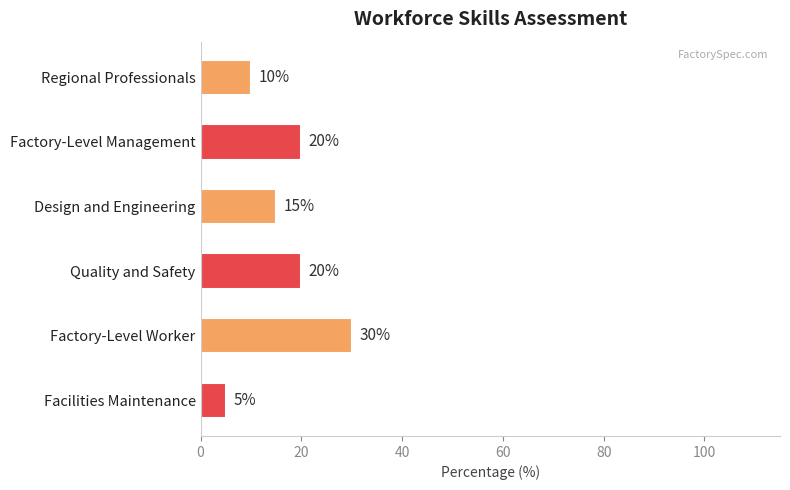

What is the label of the 1st bar from the bottom?

Facilities Maintenance